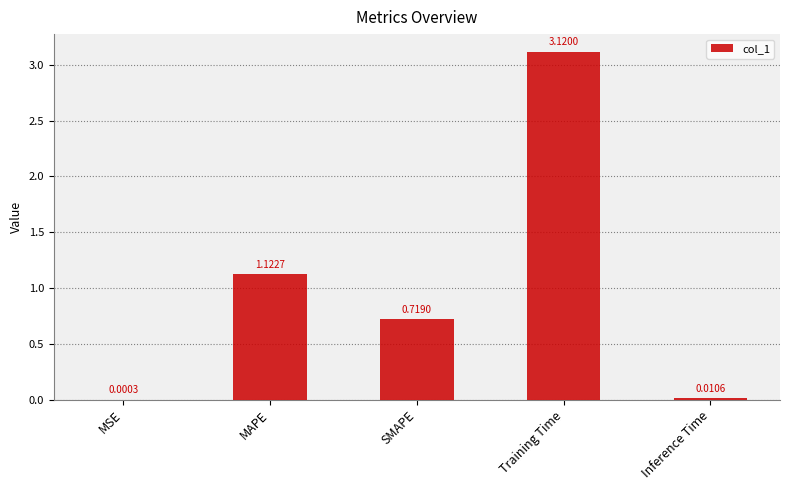

What is the sum of all values?

5.0